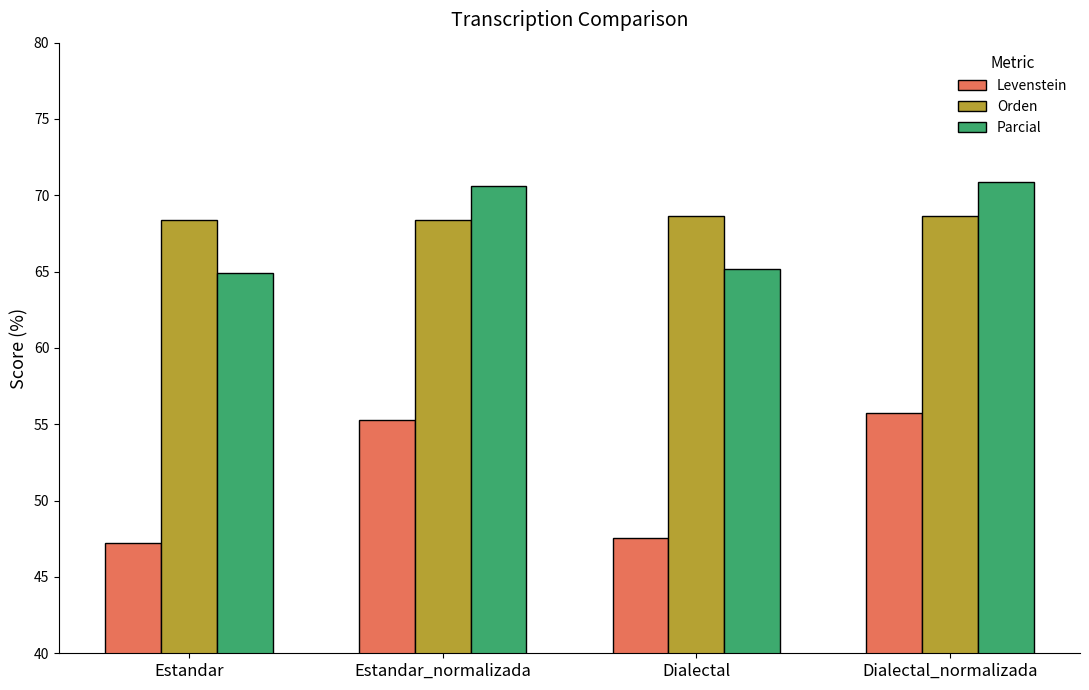

What is the highest value of the Orden series?

68.7